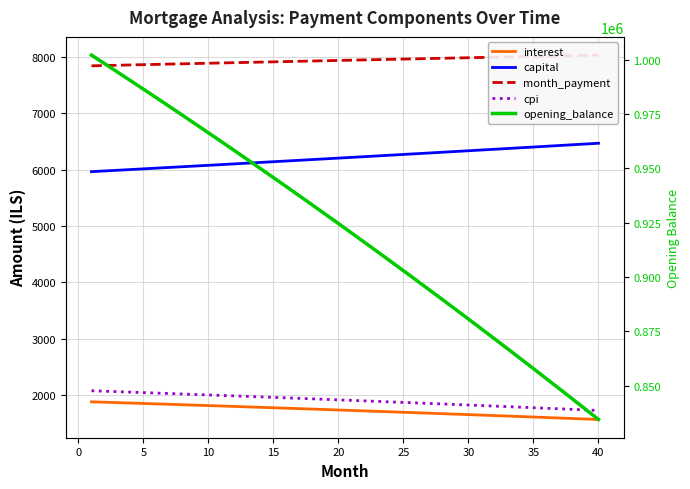

What is the sum of all opening_balance values?

36839989.3